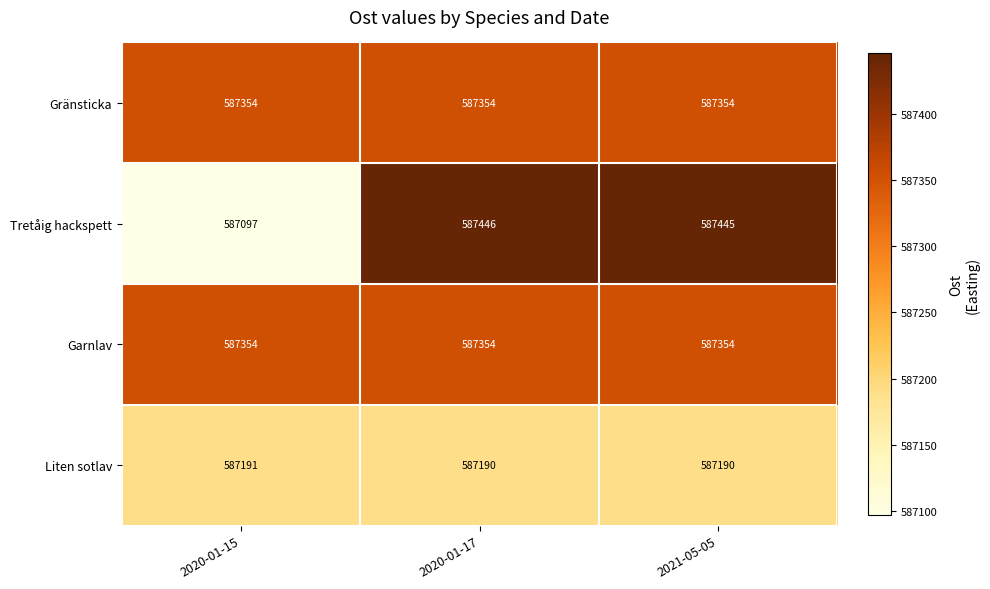

What is the maximum value shown in the chart?

587446